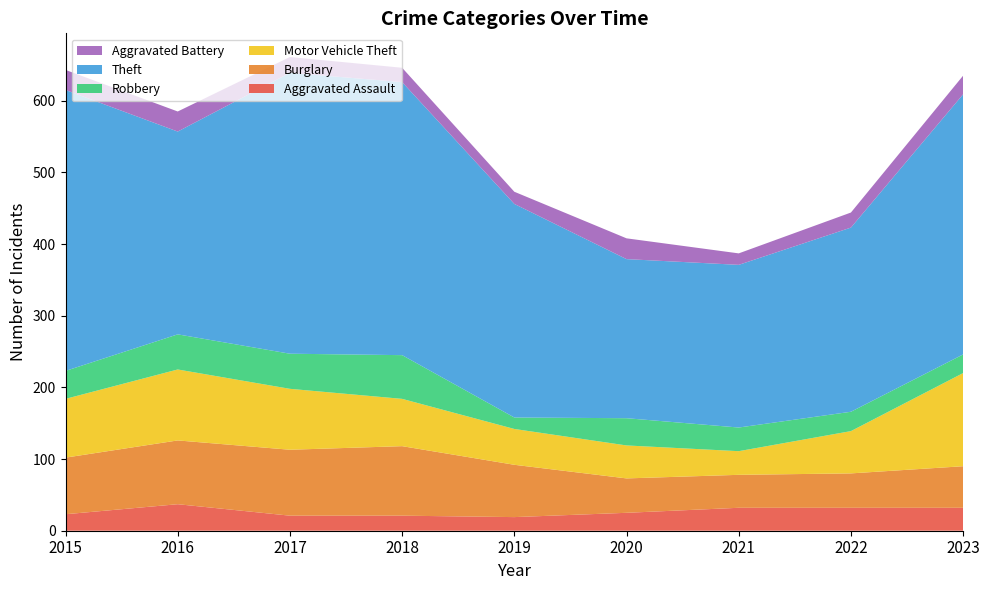

Reading left to right, transcribe all the data shown in this chart.

Aggravated Assault: 23	37	21	21	19	25	32	32	32
Burglary: 79	89	92	97	73	48	46	48	58
Motor Vehicle Theft: 82	99	85	66	50	46	33	59	130
Robbery: 39	49	49	61	16	38	33	27	26
Theft: 392	283	392	381	298	222	227	257	363
Aggravated Battery: 28	28	22	20	17	29	16	21	26